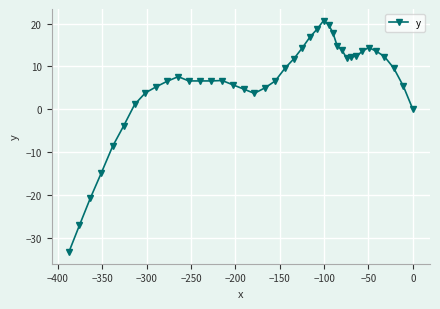

What is the value of the 13th point from the left?

6.6